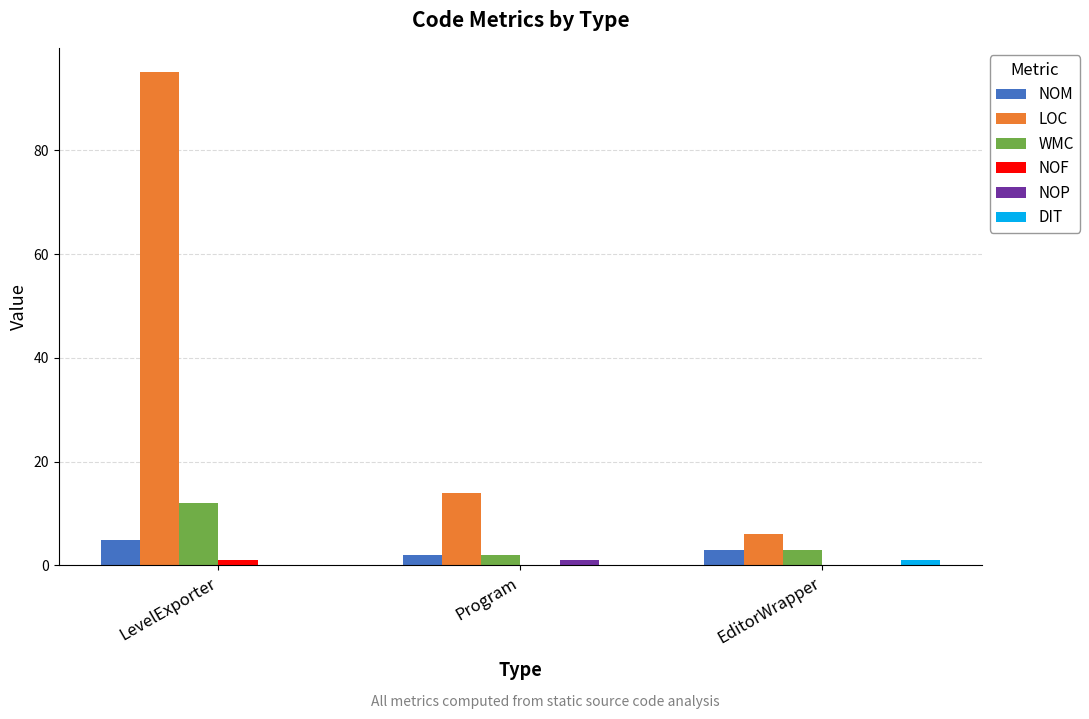

How many groups of bars are there?

3